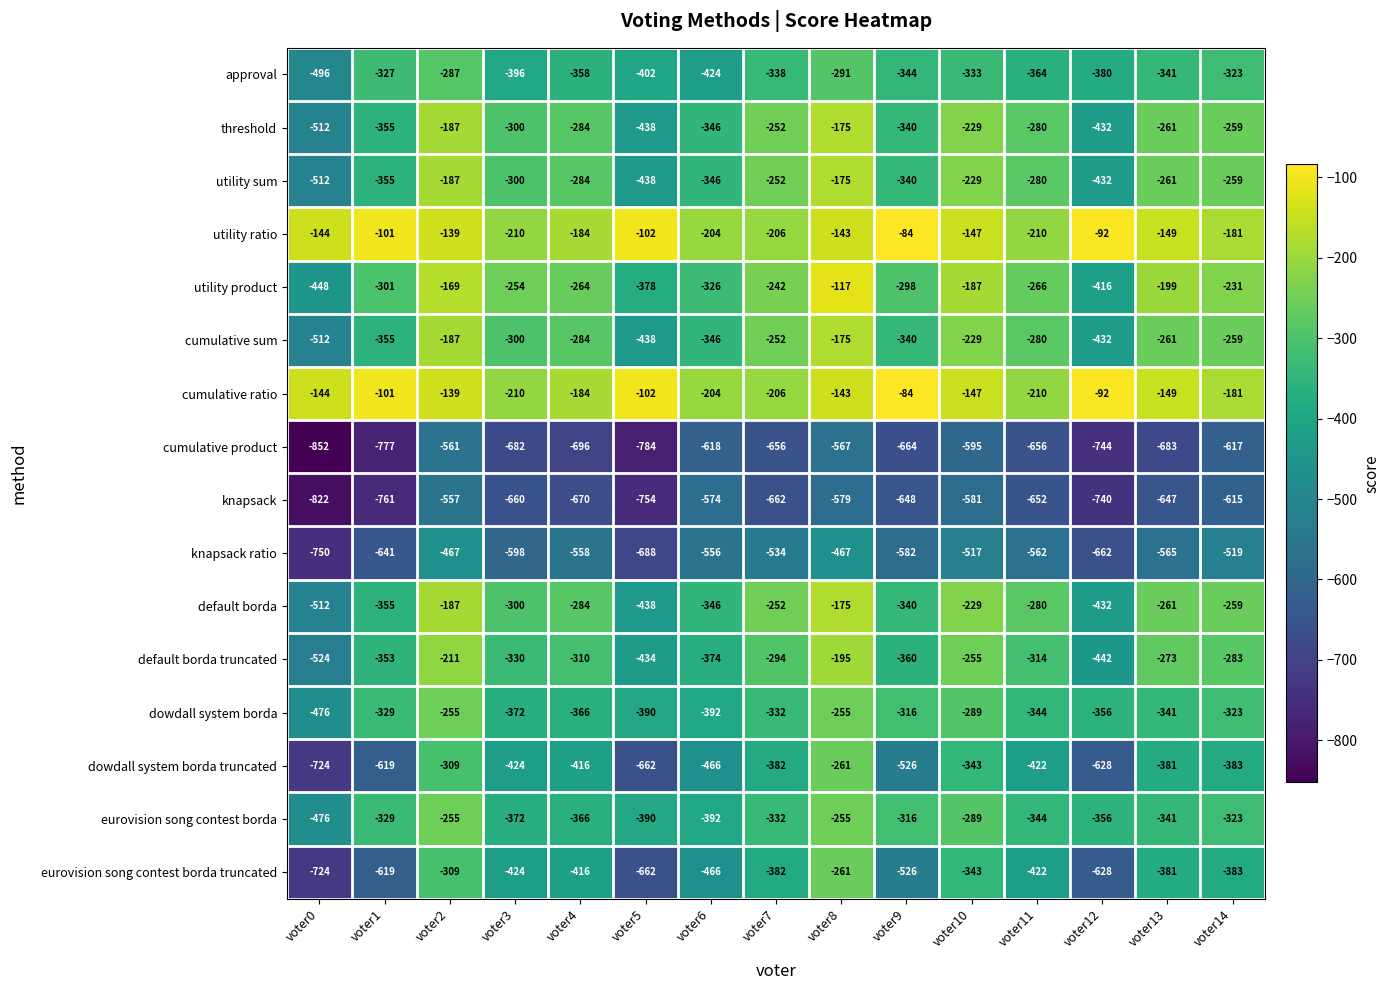

What is the highest value of the knapsack ratio series?

-467